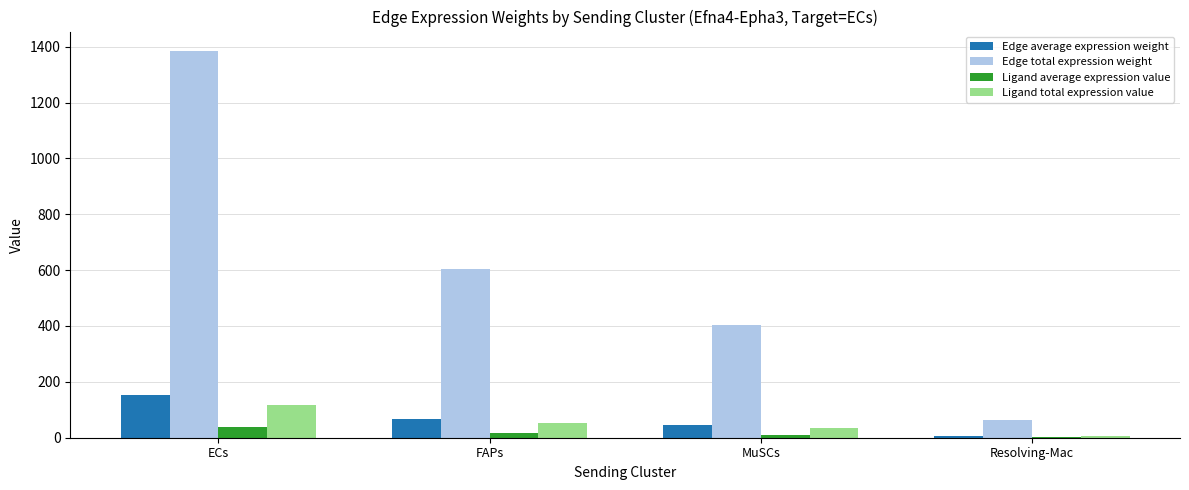

The value of Ligand average expression value at Resolving-Mac is 1.8. True or false?

True